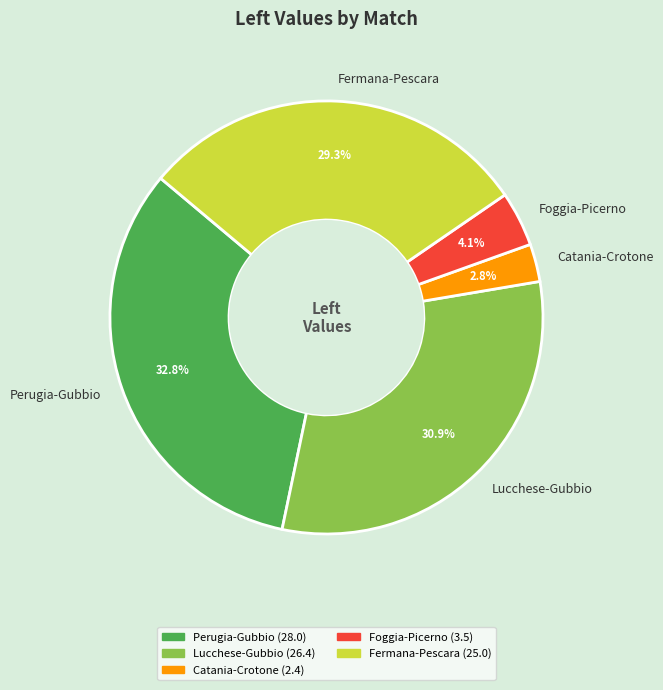

Rank the categories by value from highest to lowest.

Perugia-Gubbio, Lucchese-Gubbio, Fermana-Pescara, Foggia-Picerno, Catania-Crotone